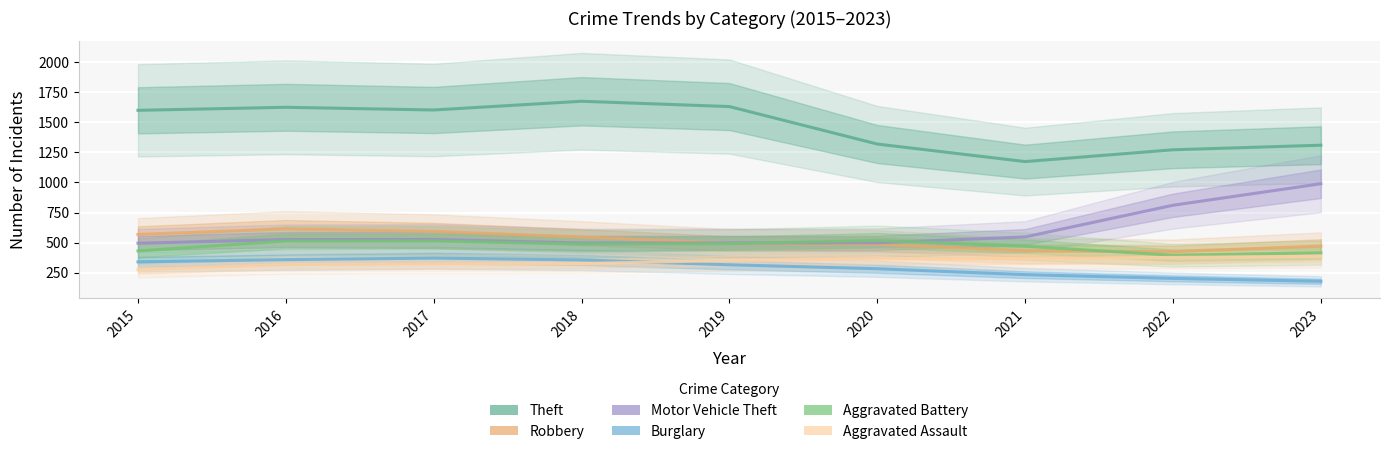

Is it true that Motor Vehicle Theft equals 547.1 at 2021?

True